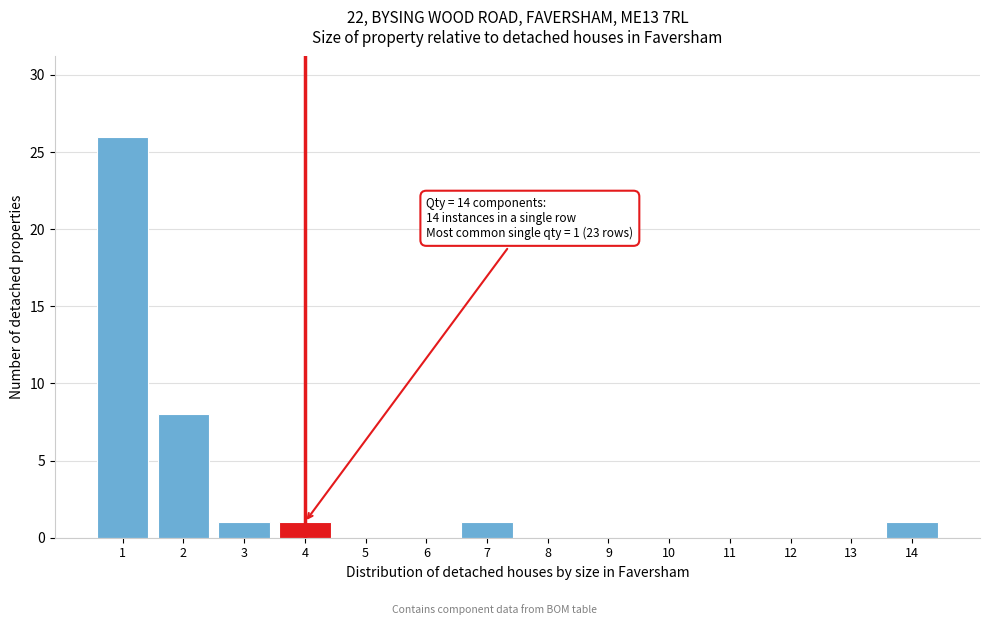

Which range on the x-axis has the tallest bar?

0.5 to 1.5